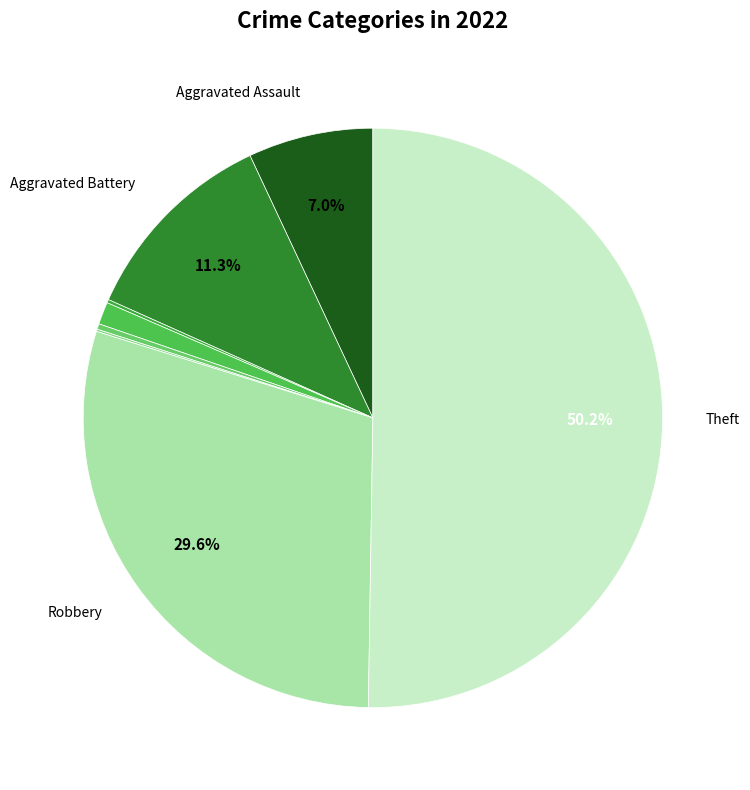

Which category has the biggest portion of the pie?

Theft